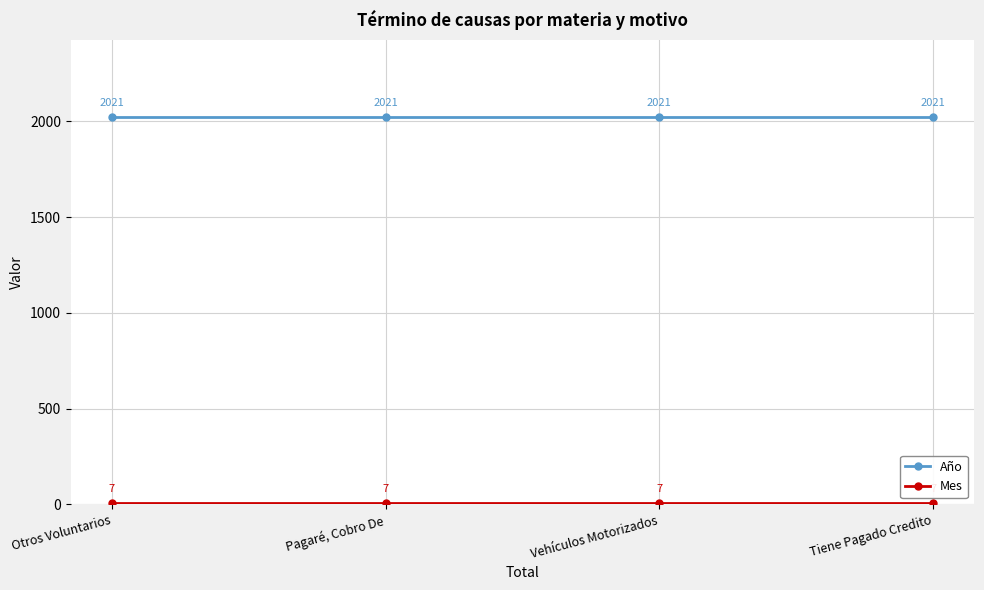

What is the spread (max minus min) of values at Pagaré, Cobro De?

2014